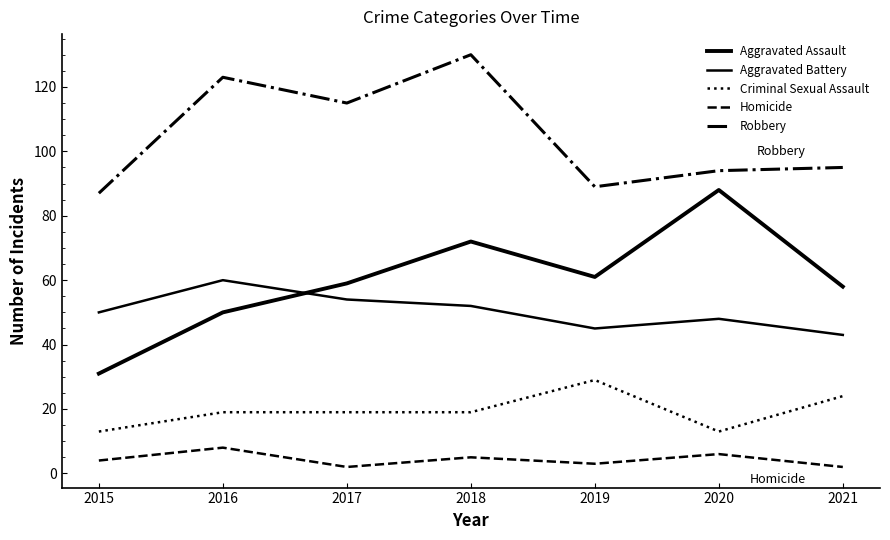

Does the chart display data point markers on the line(s)?

No